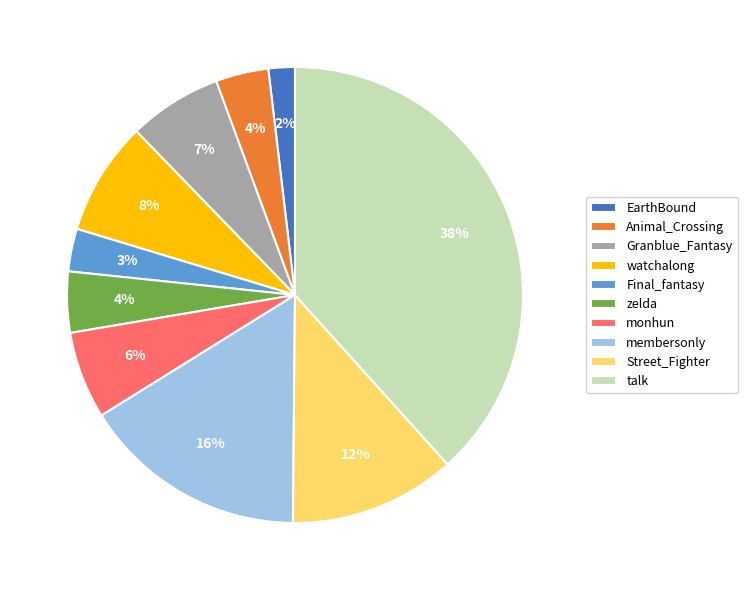

Do watchalong and zelda together represent more than half of the pie?

No